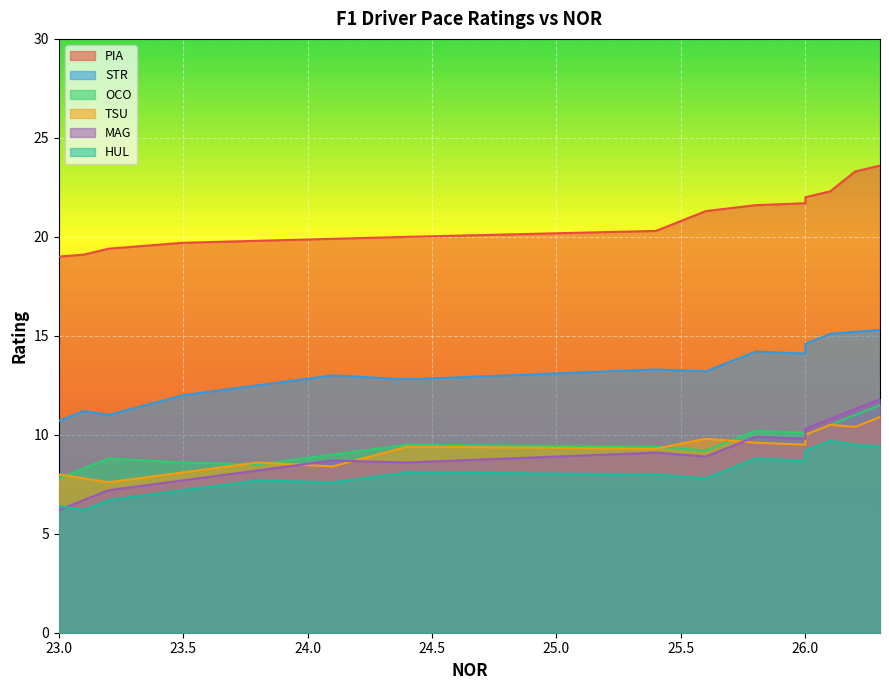

What is the minimum value shown in the chart?

6.2